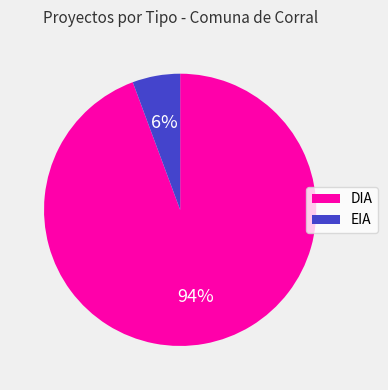

To the nearest percent, what is the combined percentage of DIA and EIA?

100%